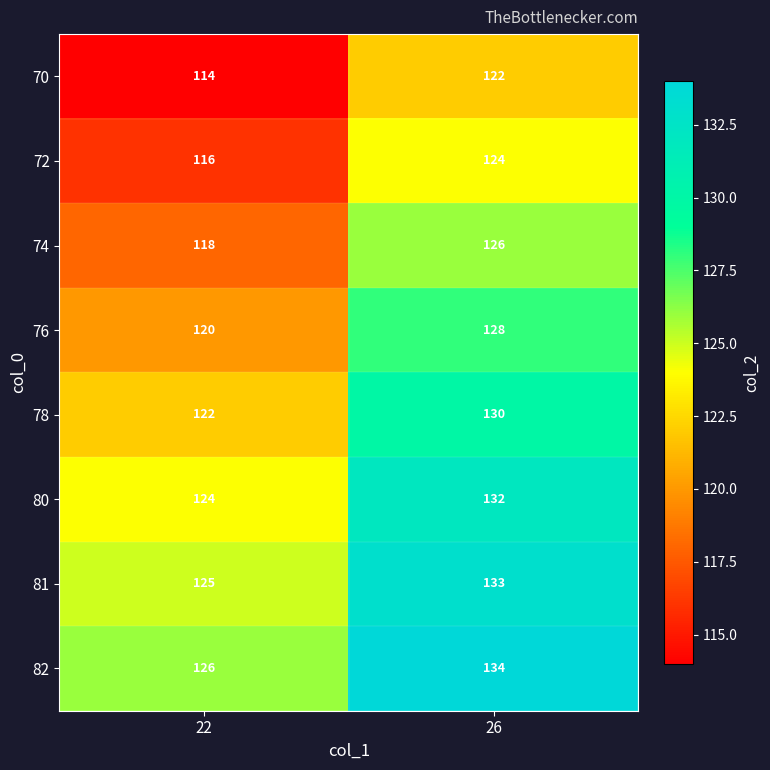

Reading right to left, extract all data points from this chart.

70: 122	114
72: 124	116
74: 126	118
76: 128	120
78: 130	122
80: 132	124
81: 133	125
82: 134	126